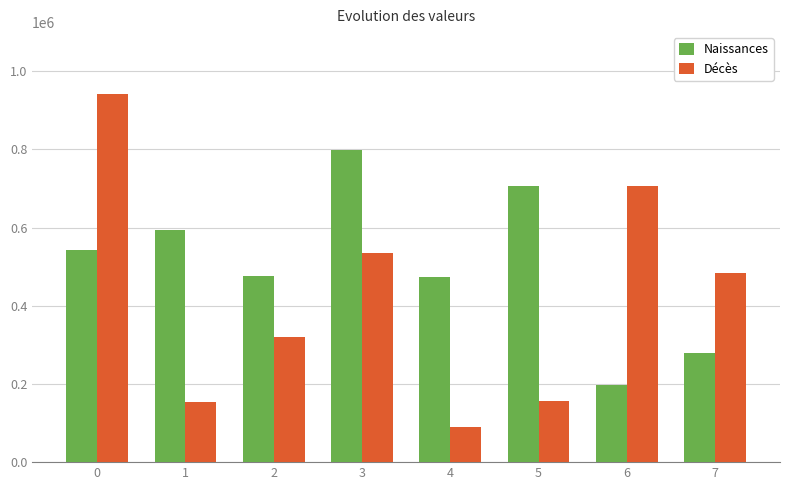

What is the value of the Décès bar at the 1st from the left?

941226